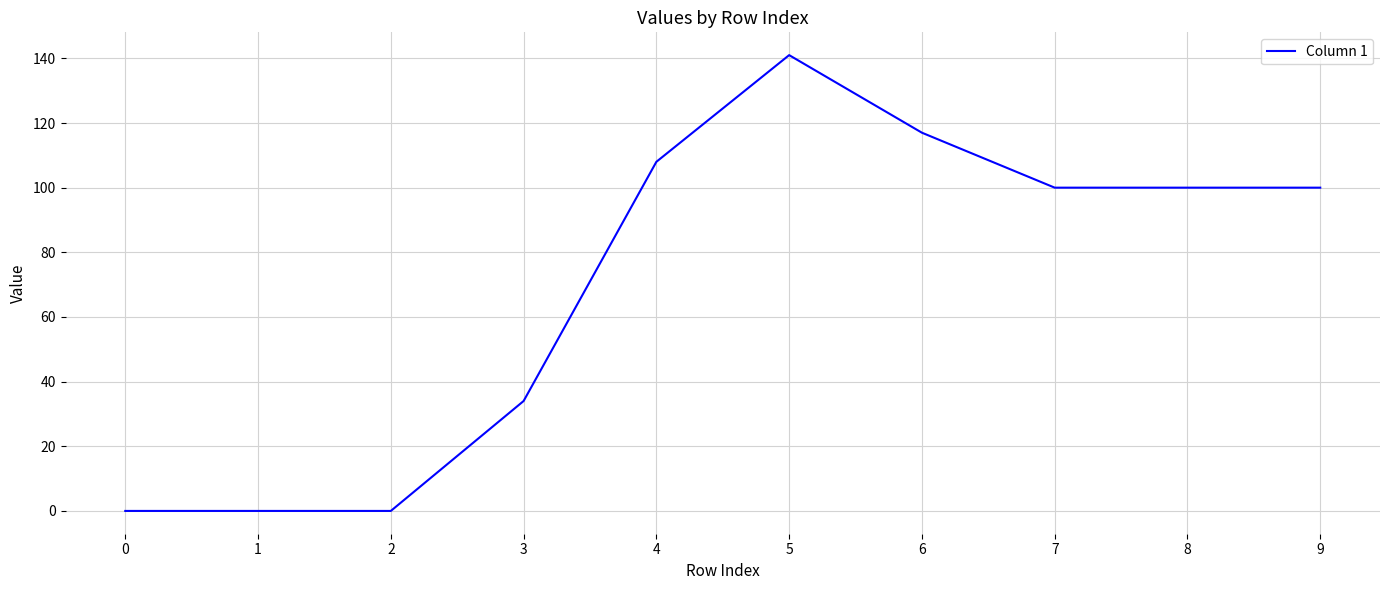

The value at 6 is 117. True or false?

True